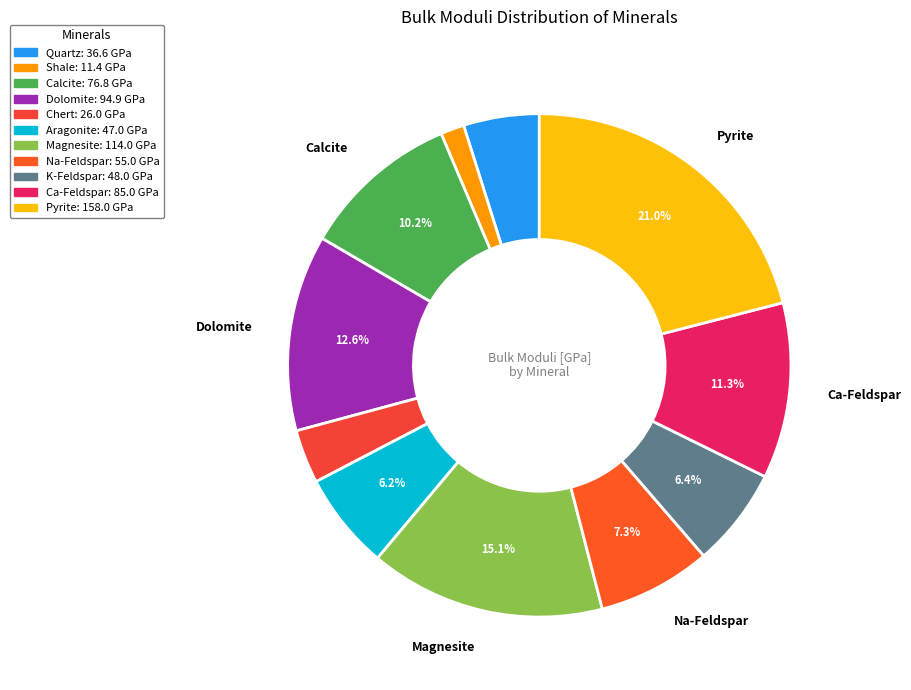

How many slices are in this pie chart?

11